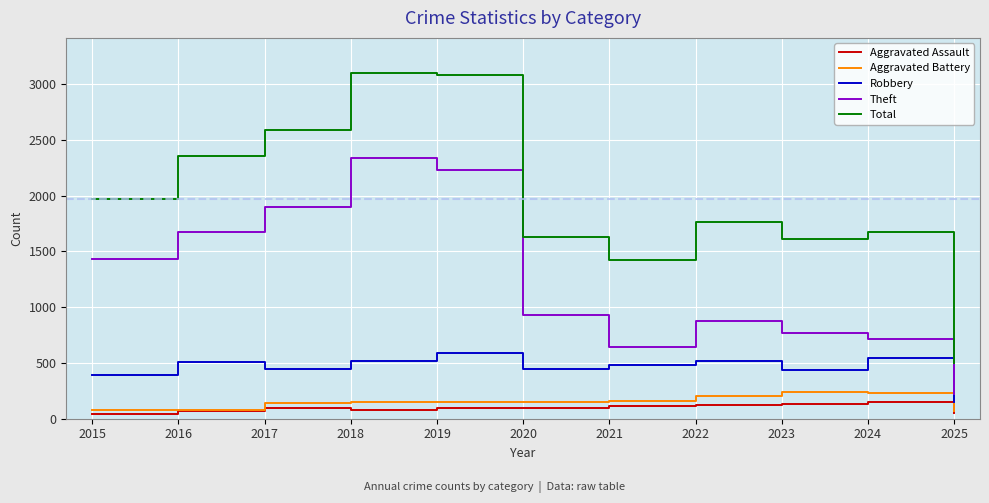

True or false: Theft and Total cross at least once.

False